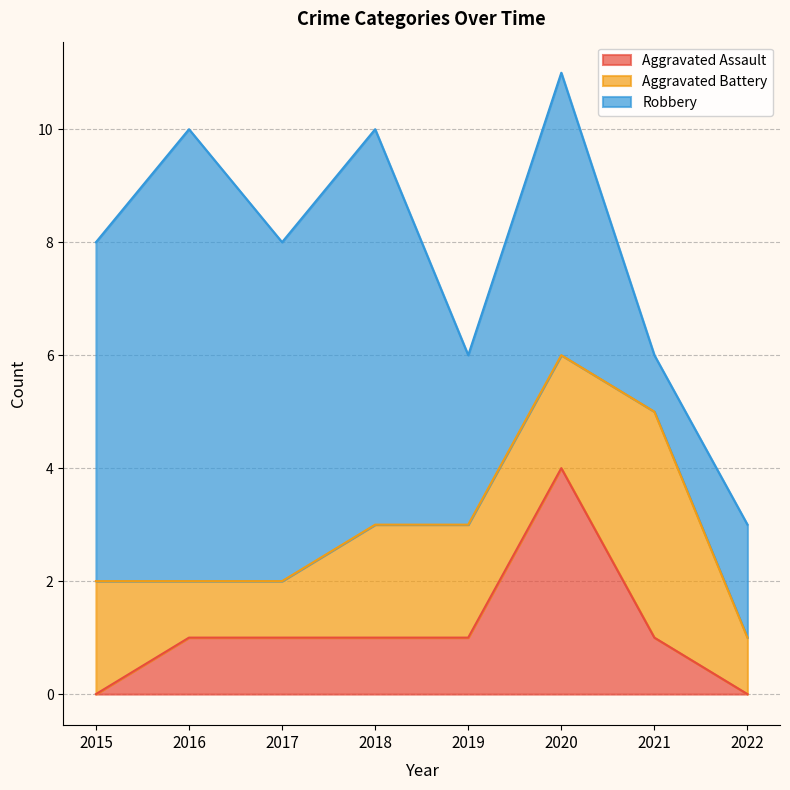

Where is Aggravated Assault nearest to the value 2?

2016